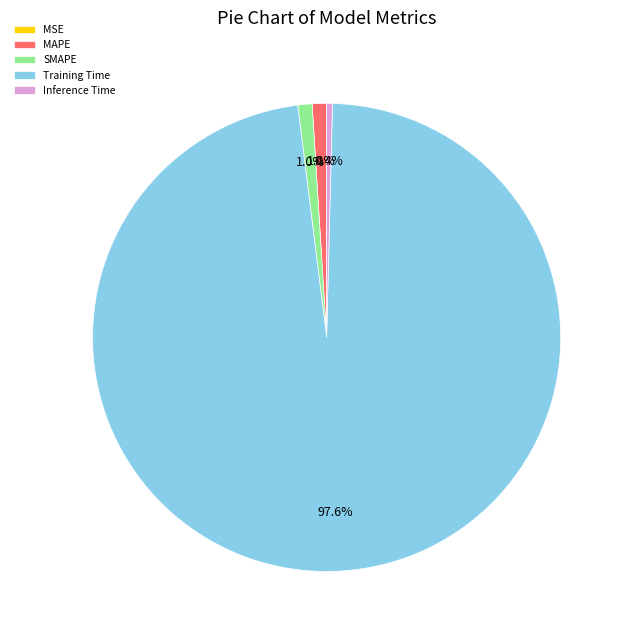

The SMAPE slice represents 1% of the pie. True or false?

True